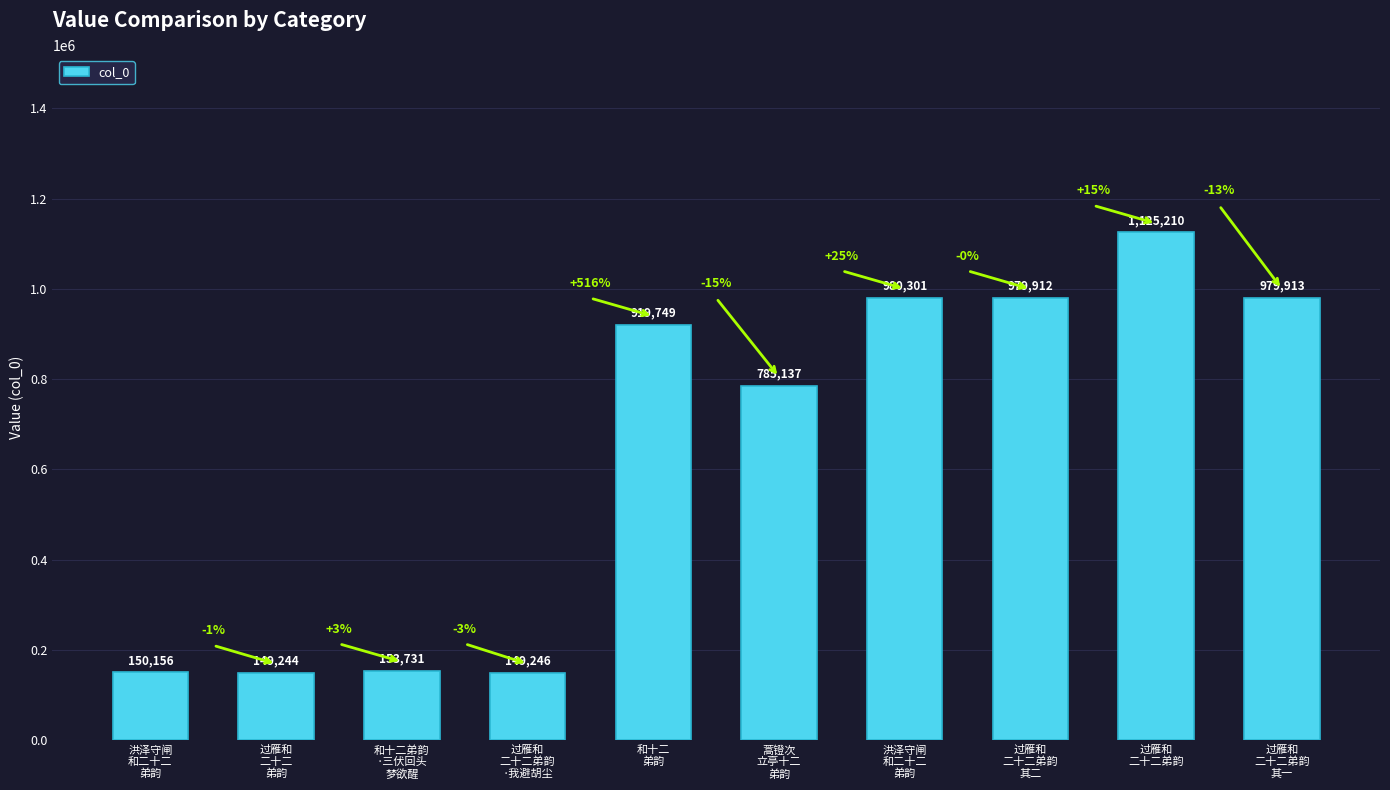

What is the label of the 10th bar from the right?

洪泽守闸
和二十二
弟韵